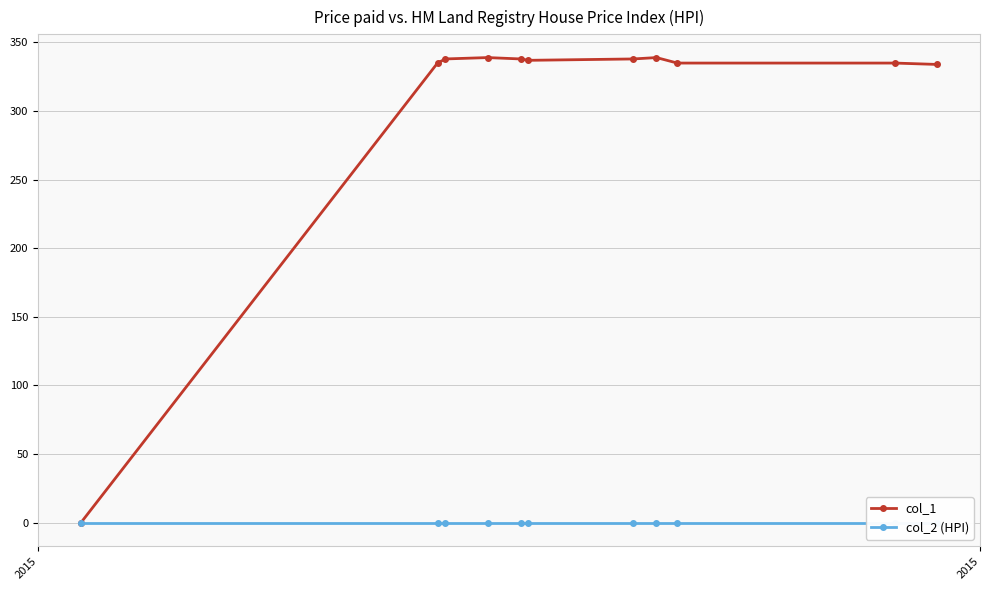

The value of col_1 at 4 is 470. True or false?

False